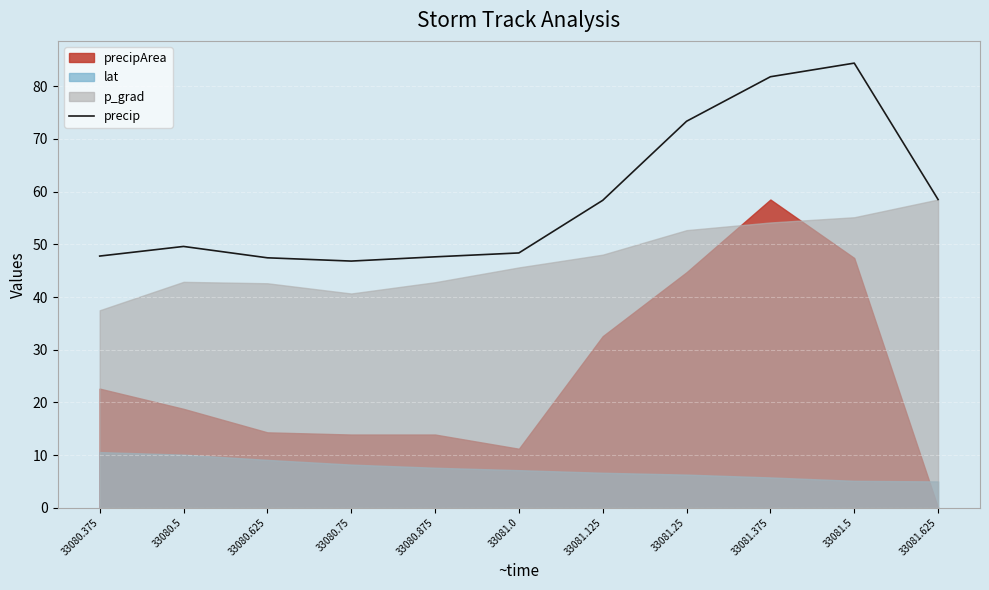

True or false: the data has more than 2 interior local peaks.

False